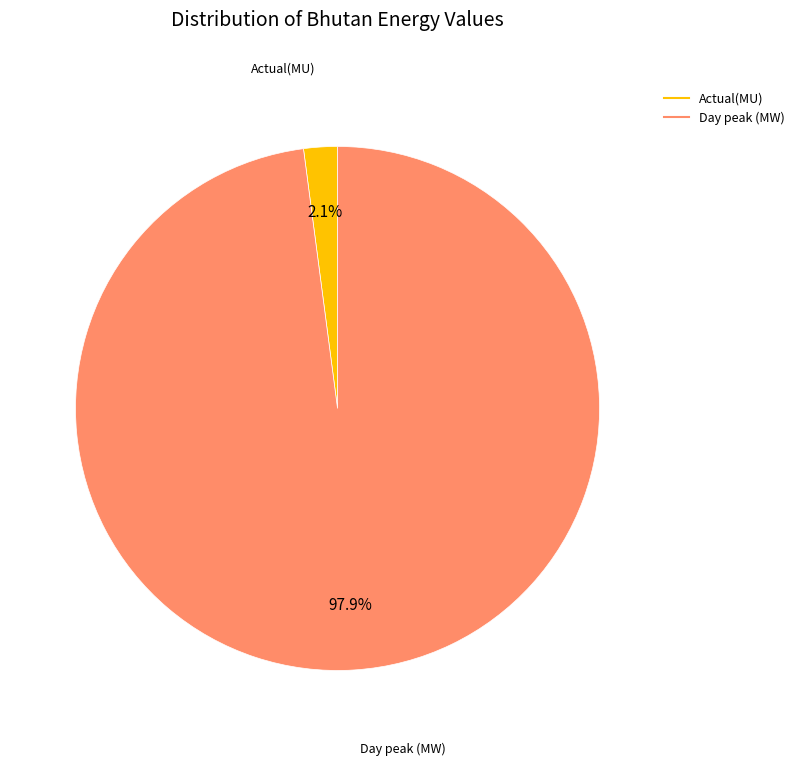

How many segments does this pie chart have?

2